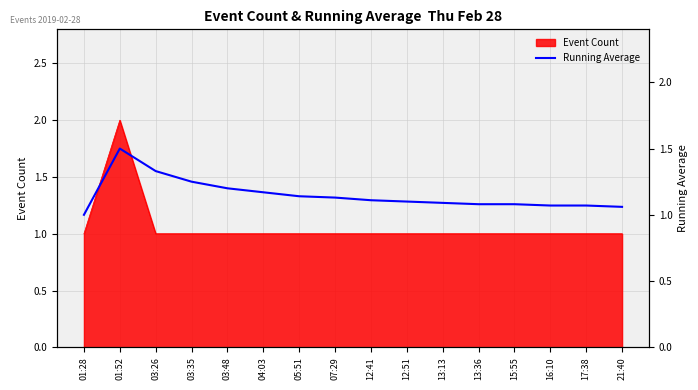

True or false: the data shows 0.4 at 07:29.

False